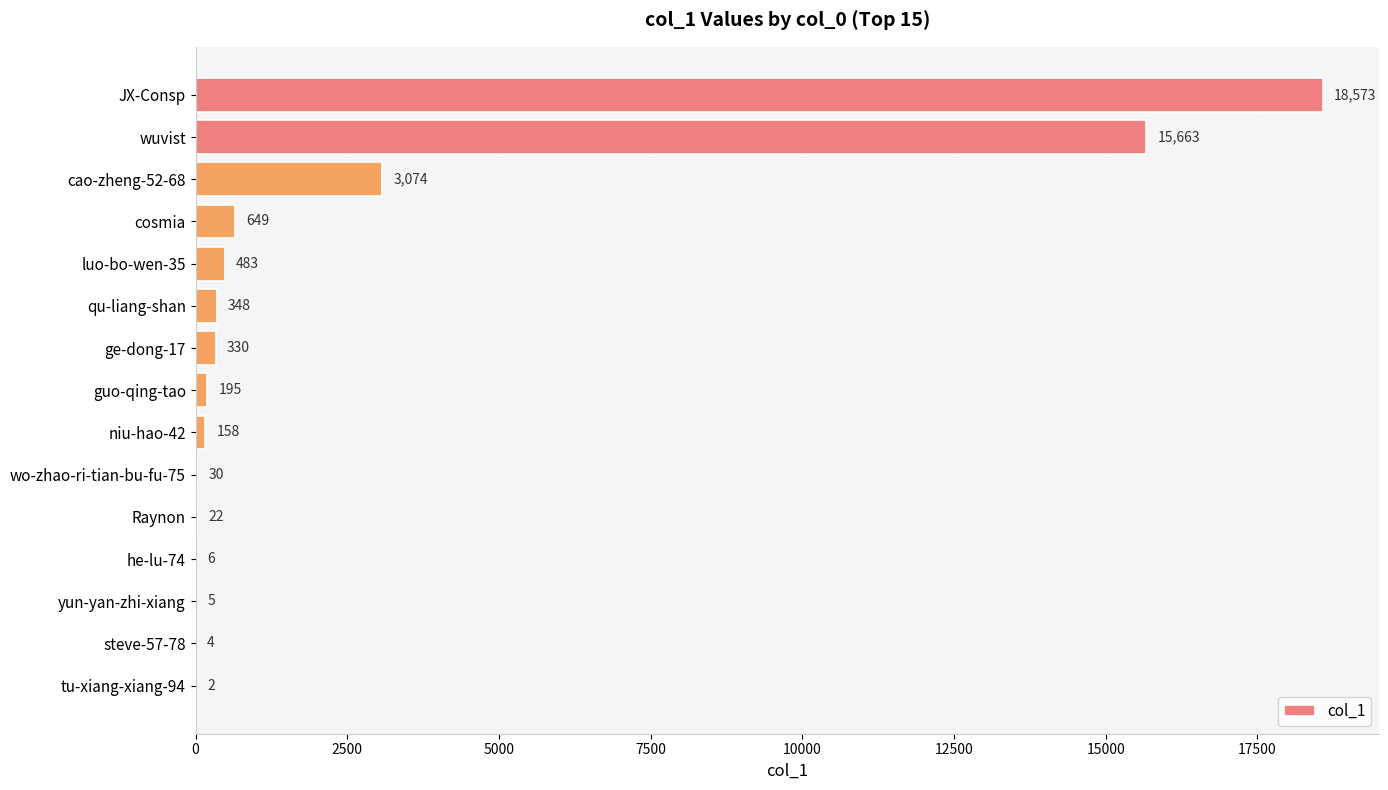

At which category does the chart reach its peak across all series?

JX-Consp